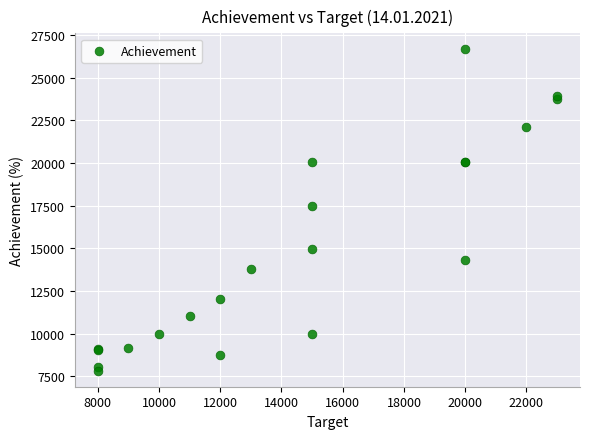

What Y value in the scatter plot is closest to 17245?

17498